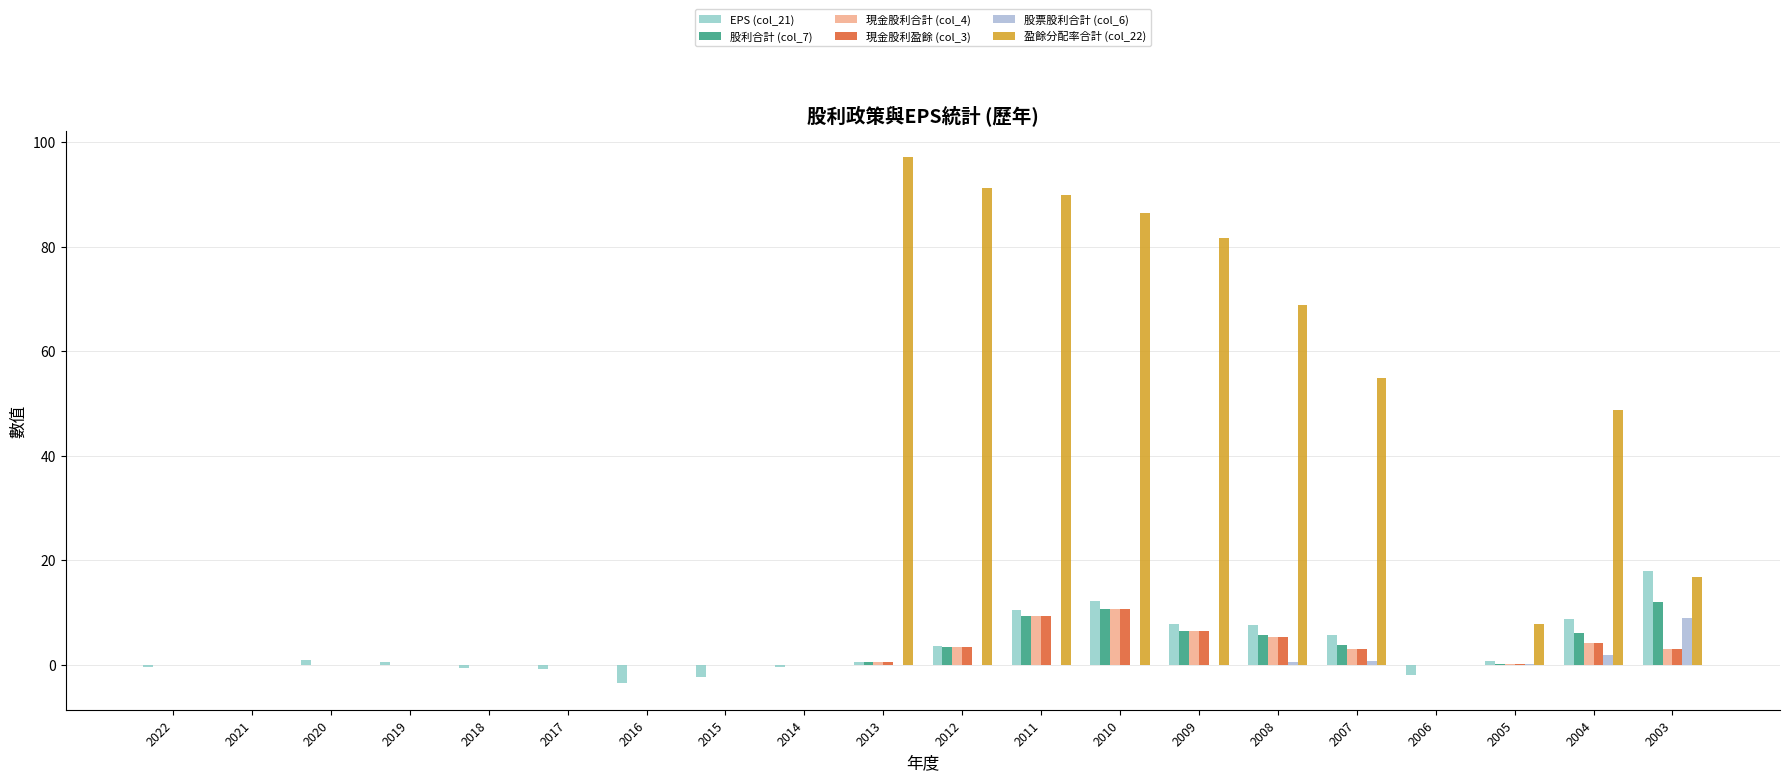

How many categories are shown in the chart?

20